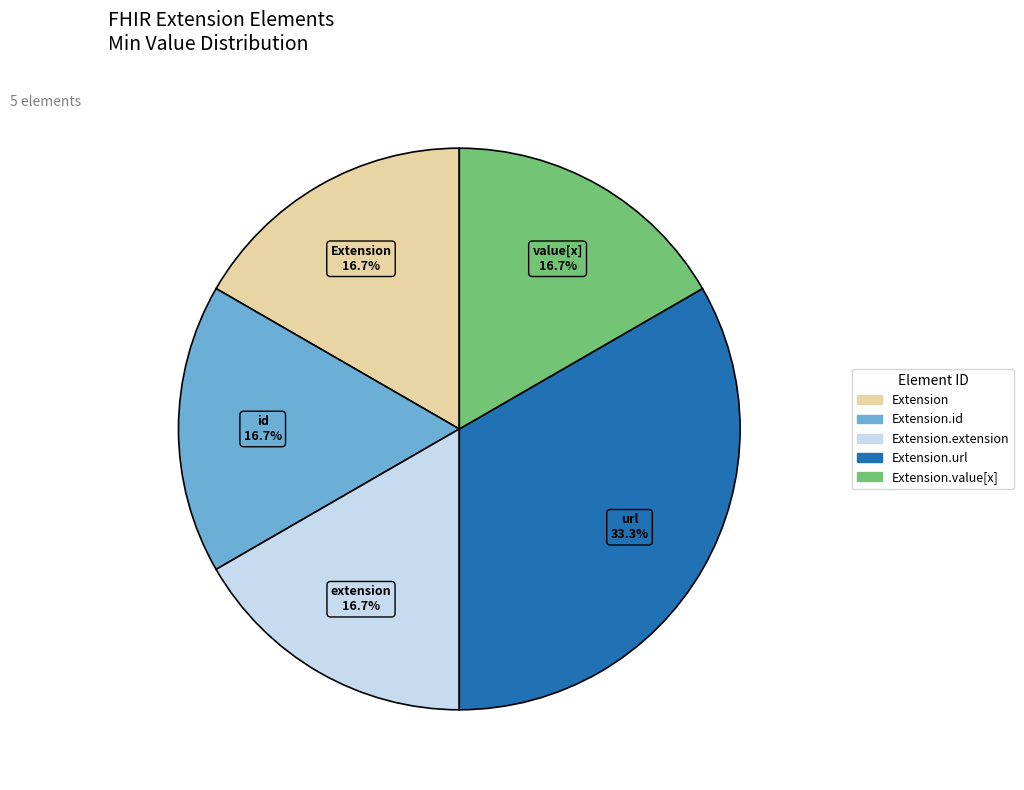

Does any single category account for the majority?

No